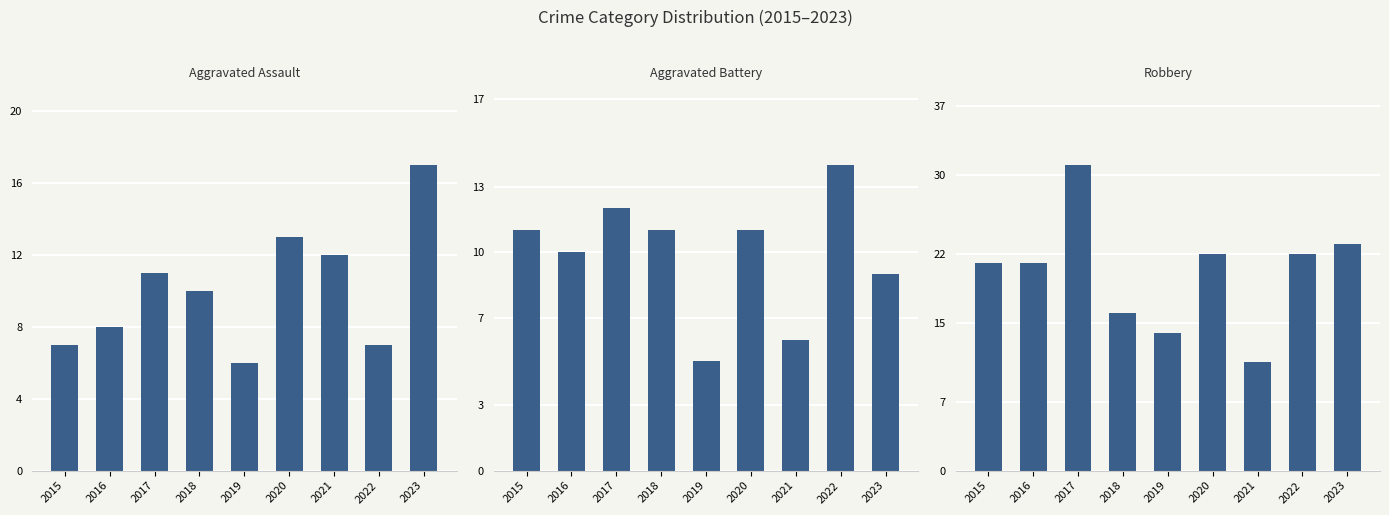

Read the Aggravated Battery value at 2018.

11